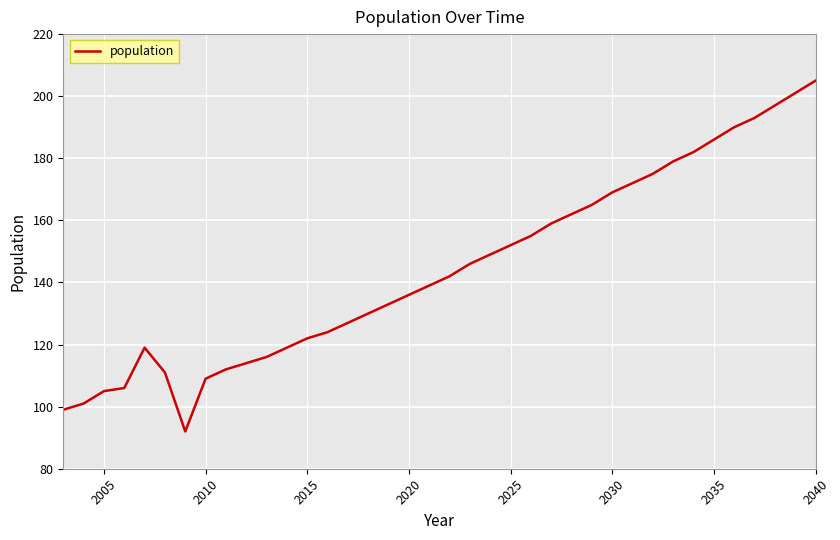

What is the difference between the maximum and minimum values?

113